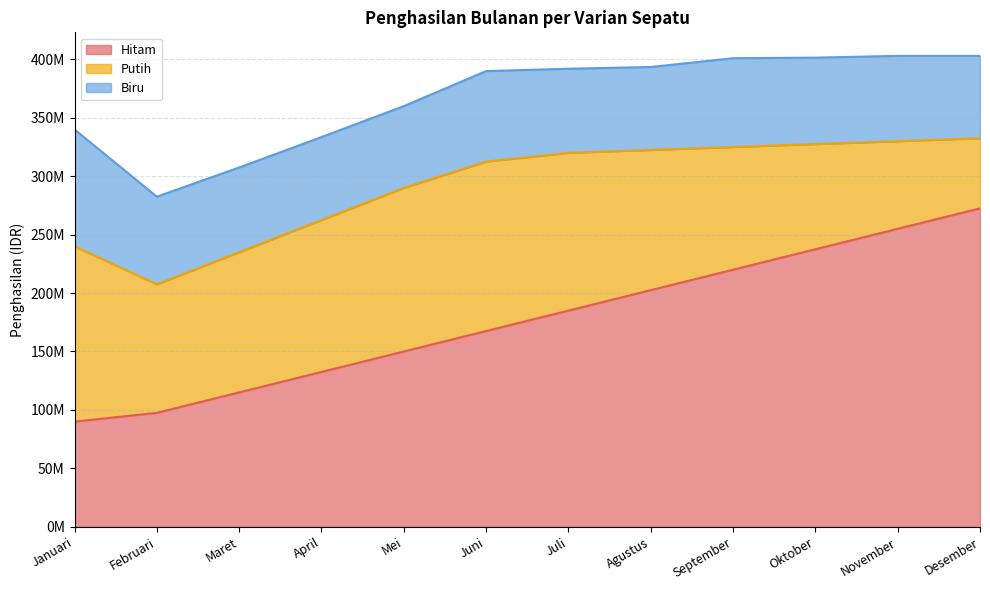

What is the sum of all Putih values?

1380000000